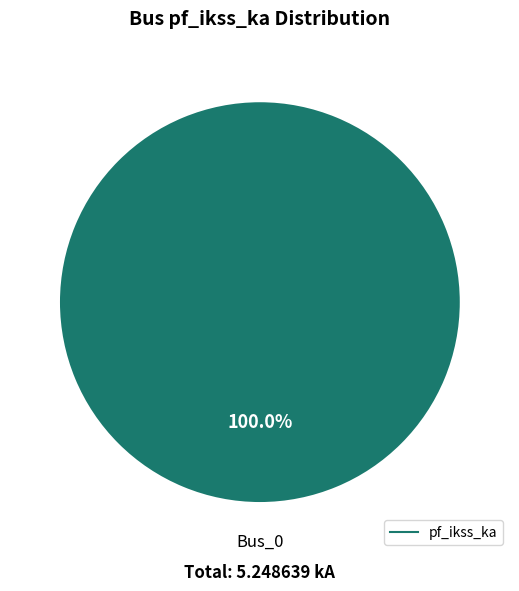

Does any single category account for the majority?

Yes